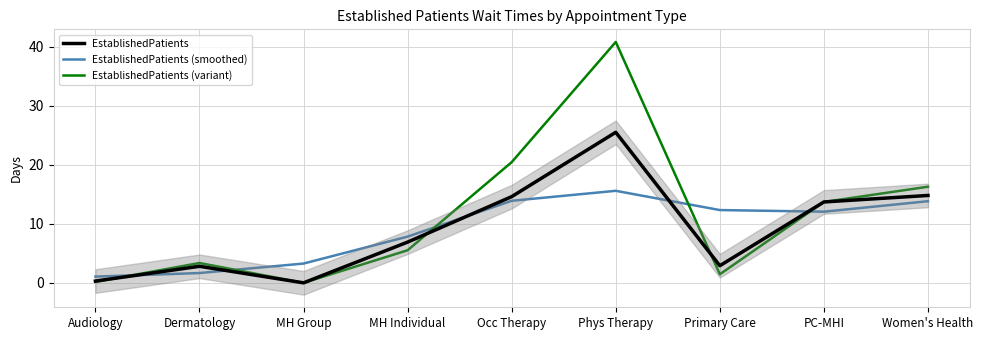

The value of EstablishedPatients at MH Individual is 6.9. True or false?

True